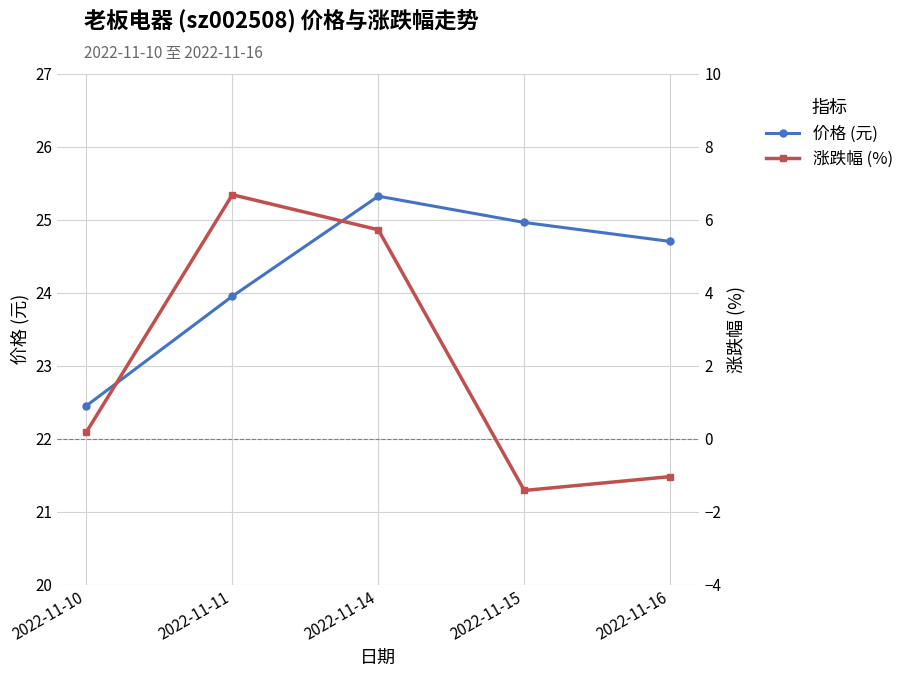

Reading left to right, extract all data points from this chart.

价格 (元): 2022-11-10=22.4	2022-11-11=23.9	2022-11-14=25.3	2022-11-15=25.0	2022-11-16=24.7
涨跌幅 (%): 2022-11-10=0.2	2022-11-11=6.7	2022-11-14=5.7	2022-11-15=-1.4	2022-11-16=-1.0